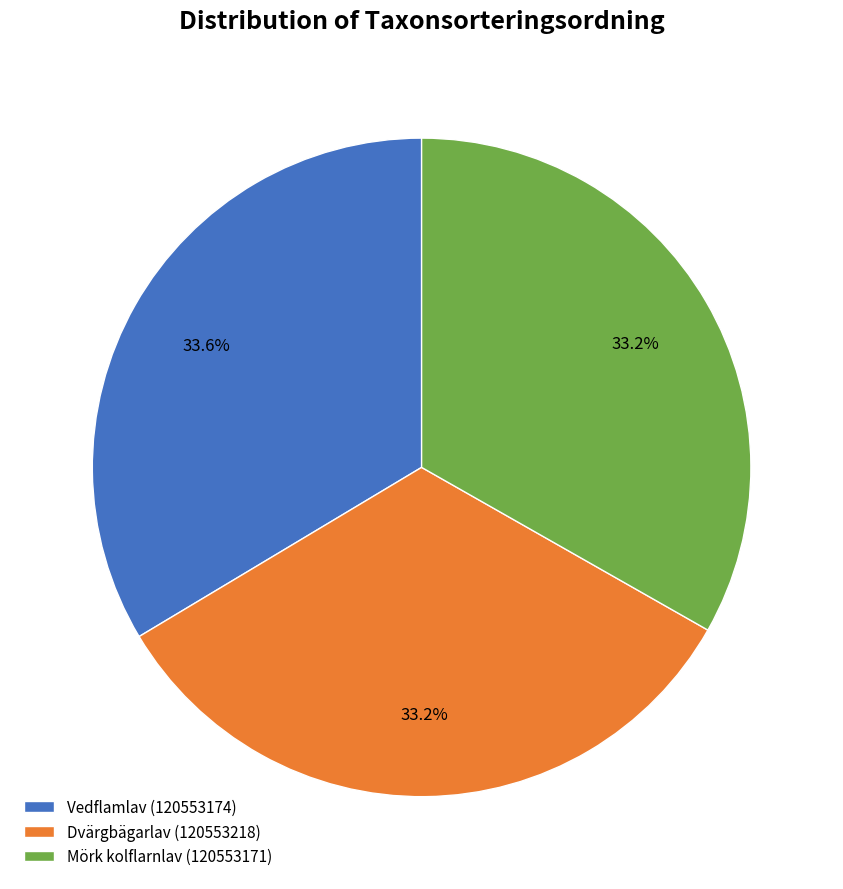

Combined, do Vedflamlav (120553174) and Mörk kolflarnlav (120553171) account for over 50%?

Yes